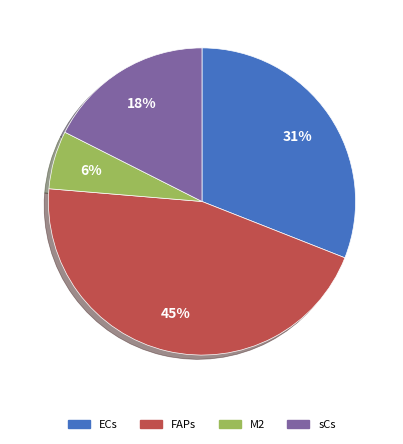

How many slices are in this pie chart?

4